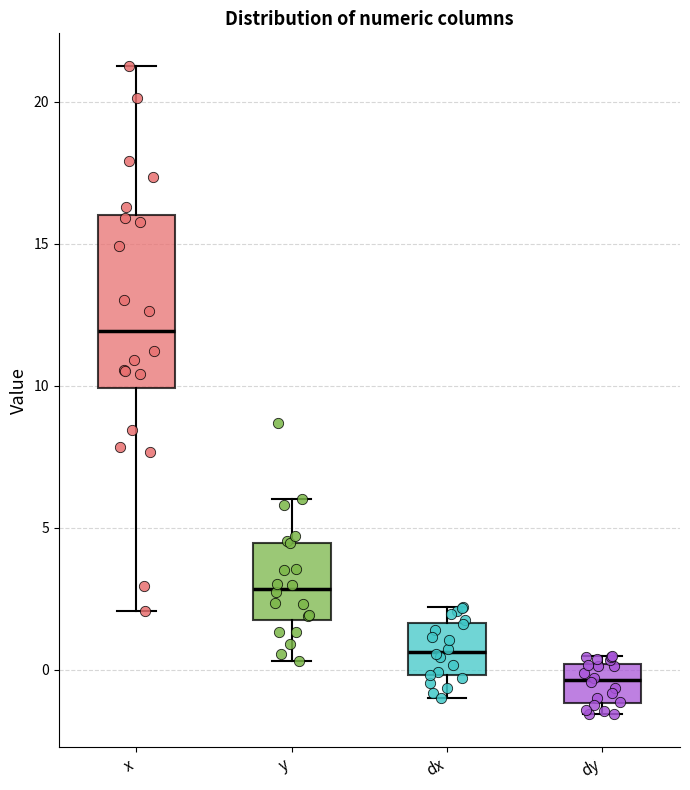

Reading left to right, transcribe this box plot: for each box, give where its median line is, the range the box spans, and where its two whiskers end, as read against the y-axis. The values are not printed on the chart, so give them approximately, as read against the axis.

x: median 12.0, box 10.0 to 16.0, whiskers 2.0 to 21.5
y: median 3.0, box 2.0 to 4.5, whiskers 0.5 to 6.0
dx: median 0.5, box 0.0 to 1.5, whiskers -1.0 to 2.0
dy: median -0.5, box -1.0 to 0.0, whiskers -1.5 to 0.5